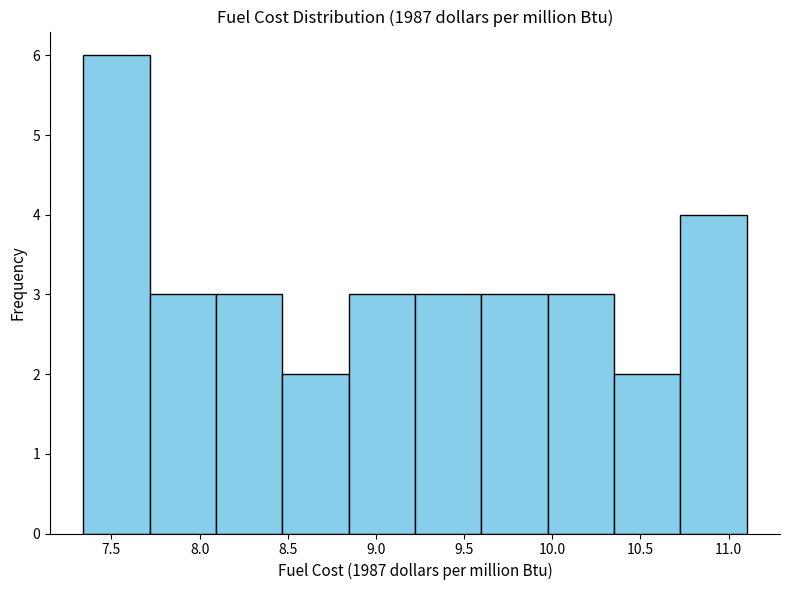

Reading left to right, list every bar in this chart as the range it spans on the x-axis followed by its height. Neither the bar edges nor the heights are printed on the chart, so give them approximately, as read against the axes.

7.35 to 7.70: 6
7.70 to 8.10: 3
8.10 to 8.45: 3
8.45 to 8.85: 2
8.85 to 9.20: 3
9.20 to 9.60: 3
9.60 to 9.95: 3
9.95 to 10.35: 3
10.35 to 10.75: 2
10.75 to 11.10: 4